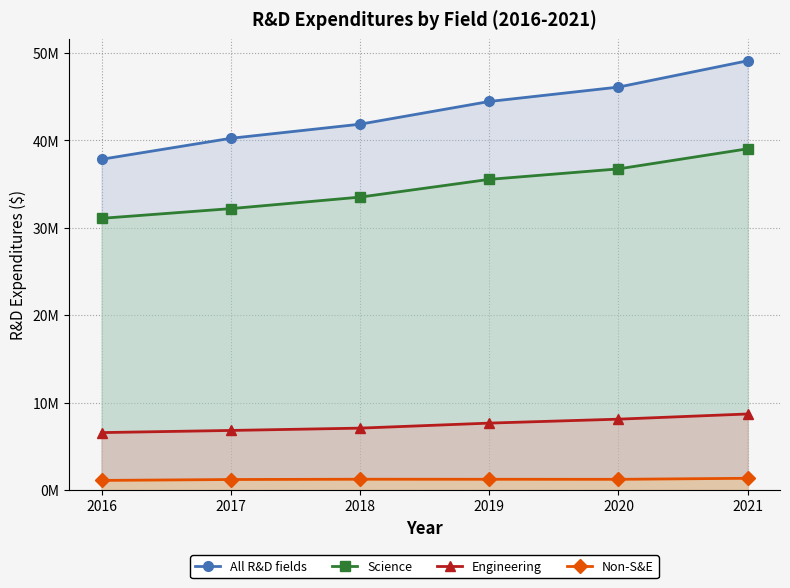

How many values in the Science series exceed 35549478?

2